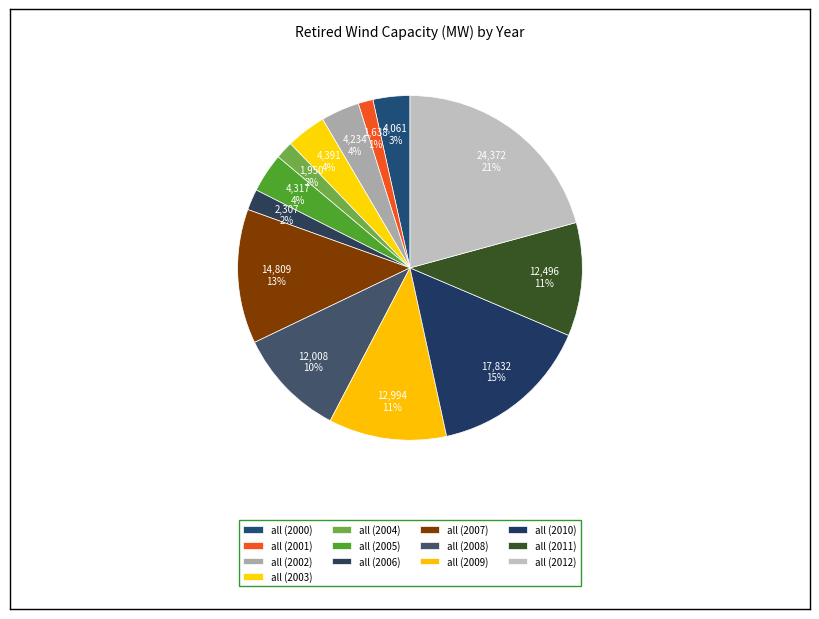

What is the smallest slice in the pie chart?

all (2001)